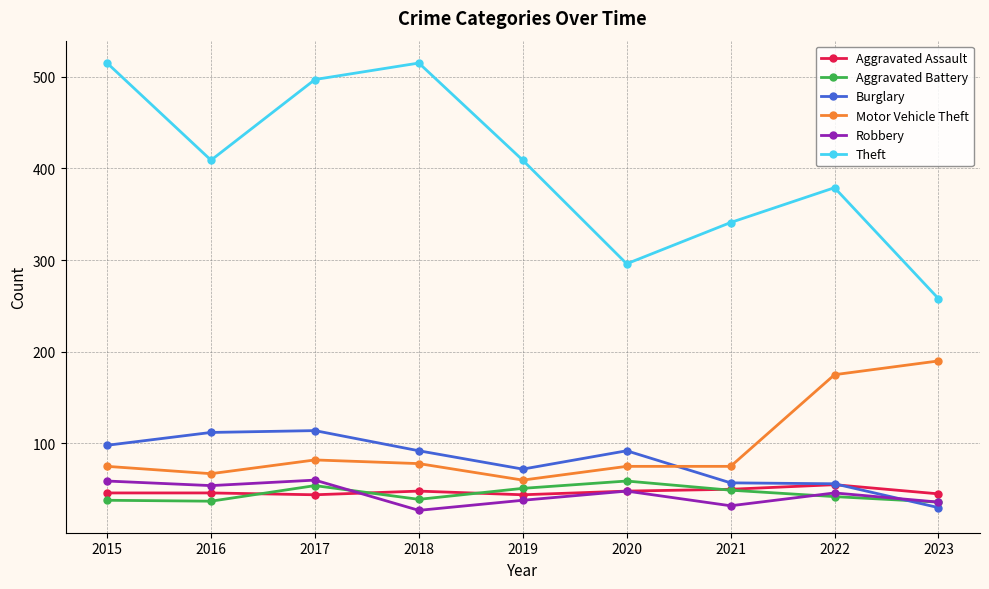

What is the spread (max minus min) of values at 2015?

477